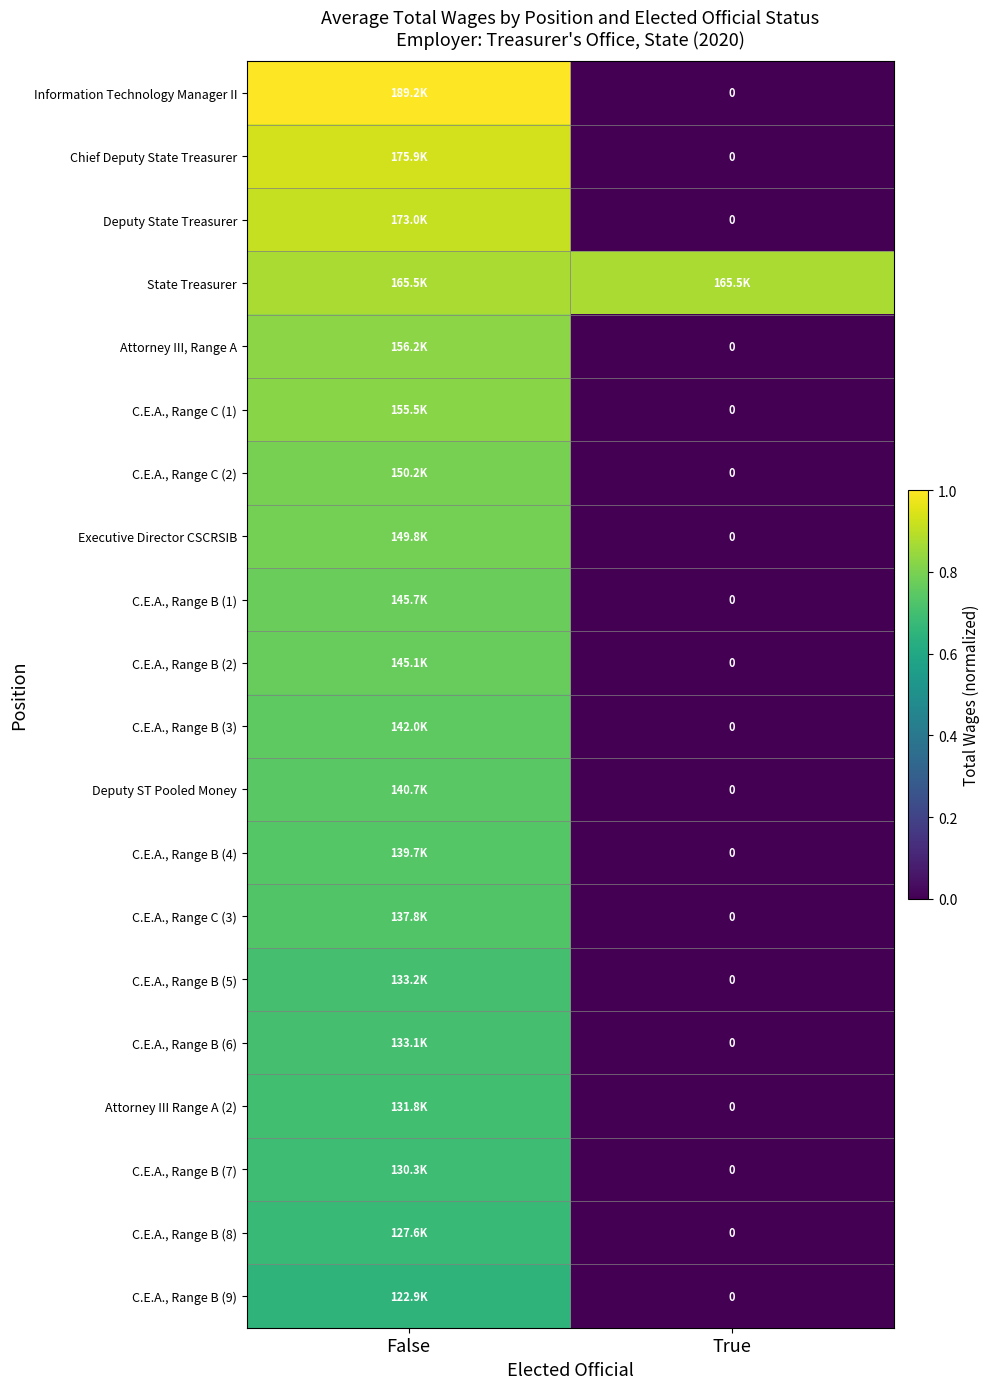

What is the sum of all C.E.A., Range B (4) values?

0.7